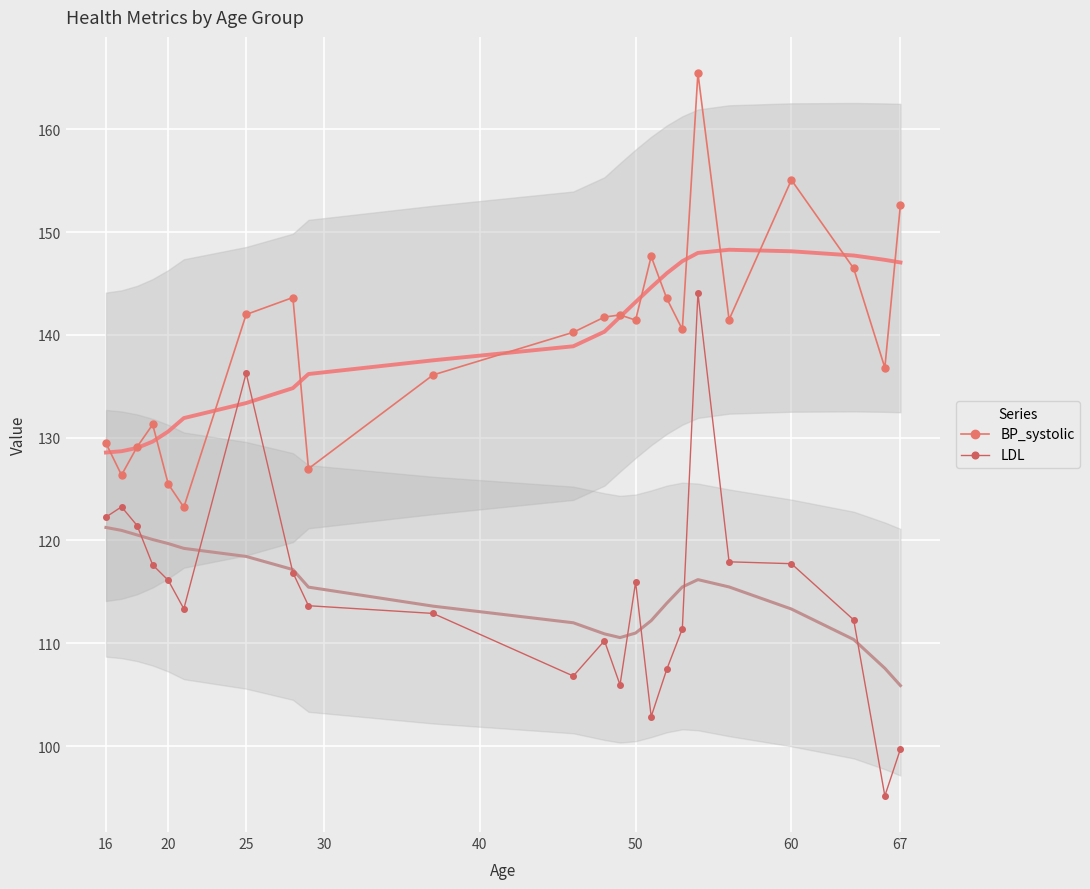

True or false: BP_systolic has more than 0 points higher than both neighbors.

True